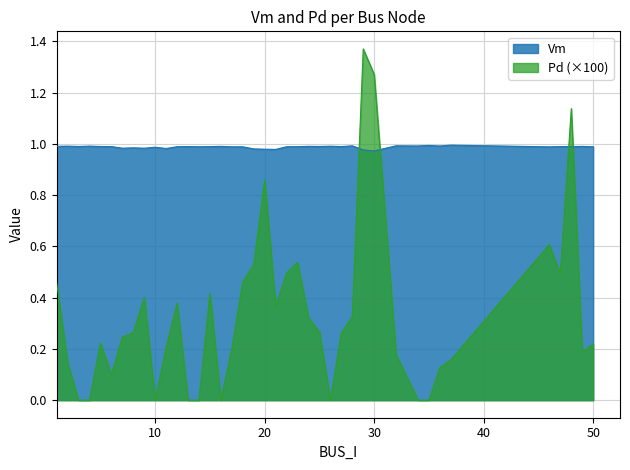

At 46, list the series in order from smallest to largest.

Pd, Vm